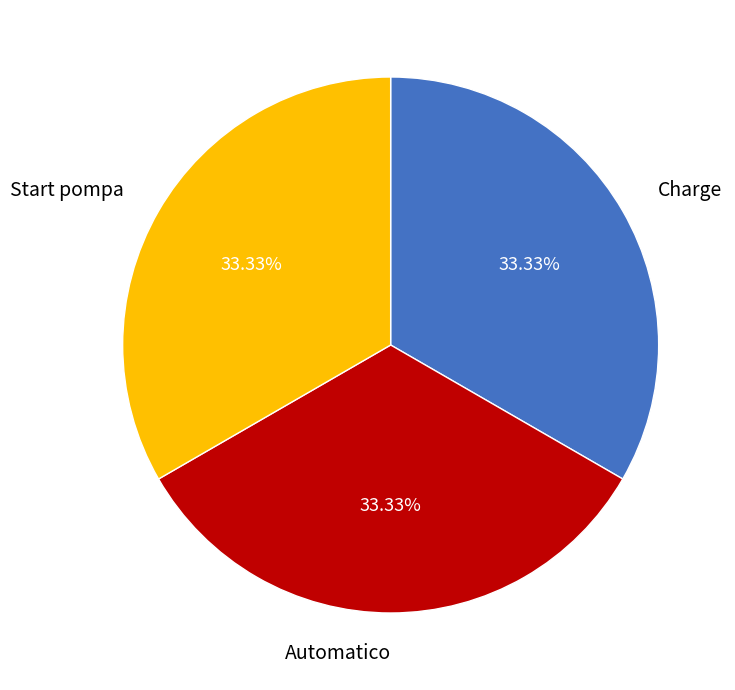

Is the sum of Charge and Start pompa greater than half?

Yes